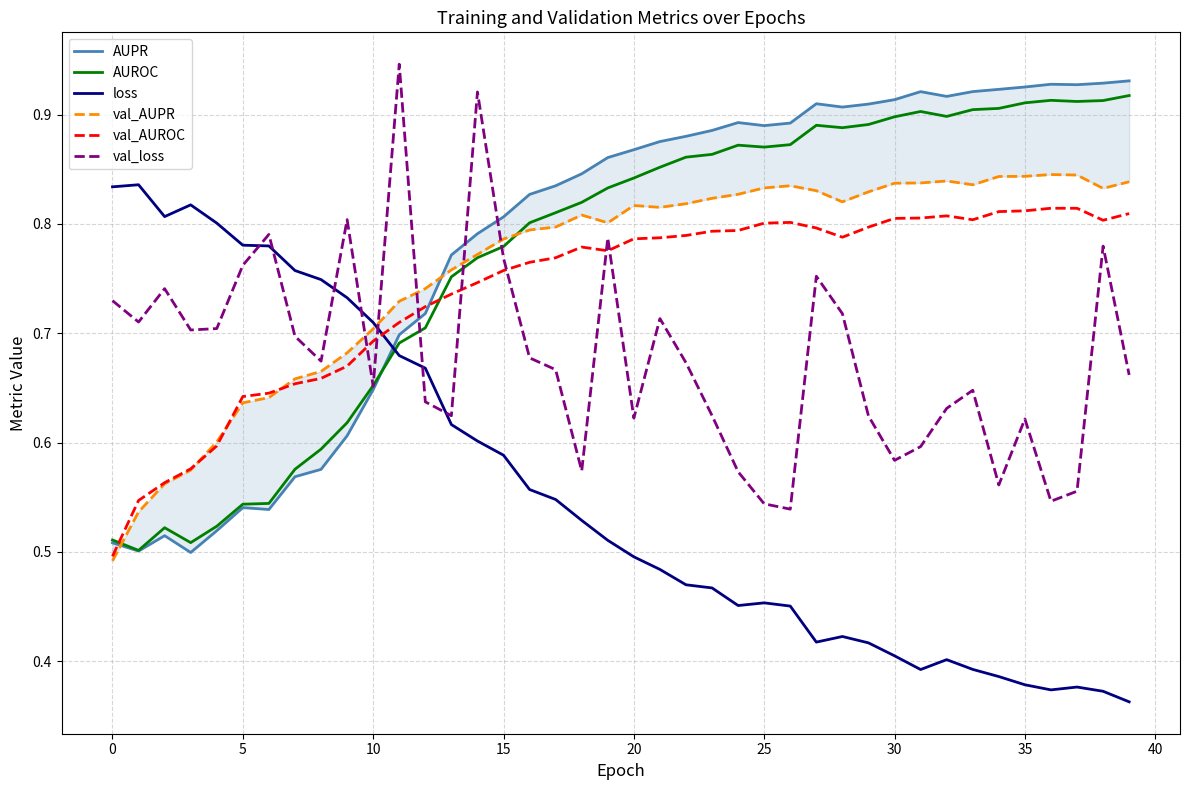

What is the label of the 39th point from the left?

38